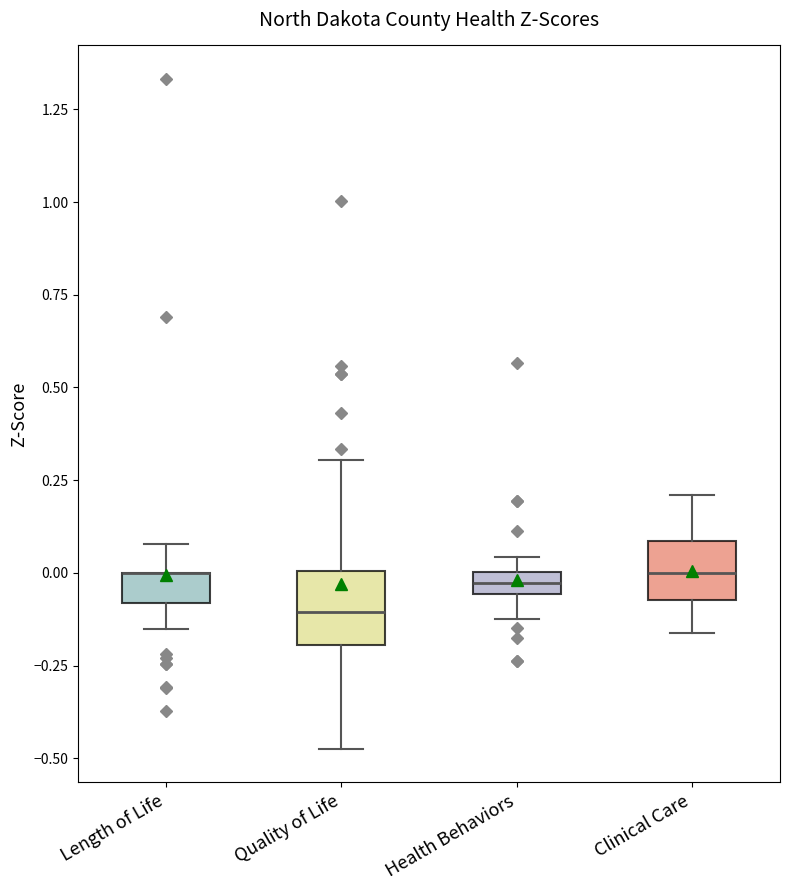

Where is the upper edge of the box for Quality of Life on the y-axis? The values are not printed on the chart, so give them approximately, as read against the axis.

0.00